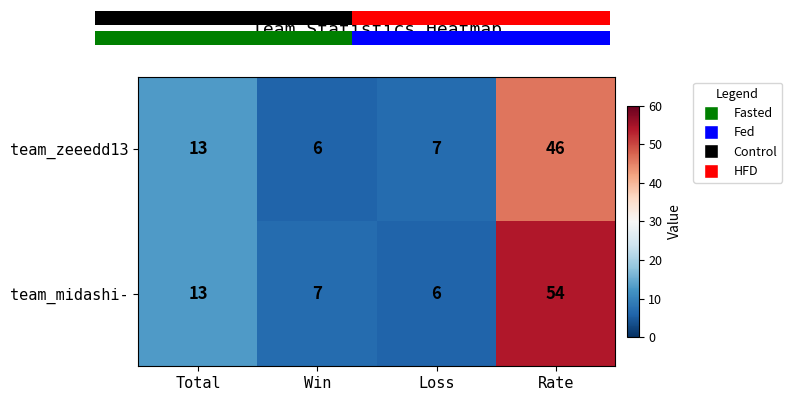

List the labels in order of team_zeeedd13 value, smallest first.

Win, Loss, Total, Rate